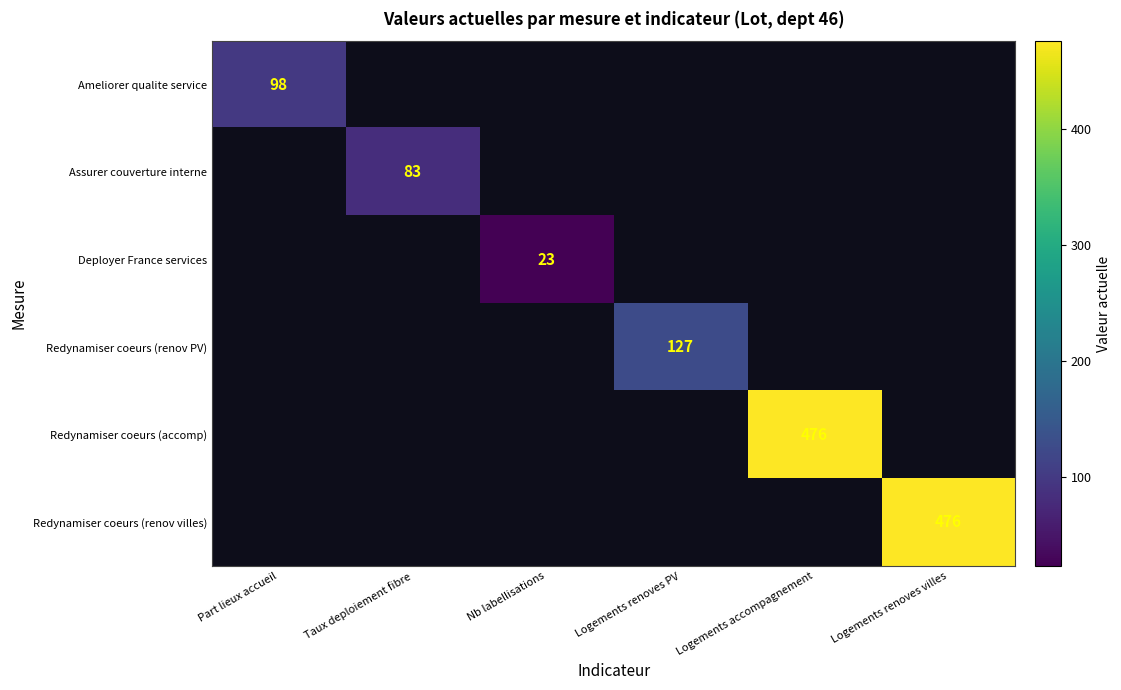

The Deployer France services series shows 16.0 at Nb labellisations. True or false?

False